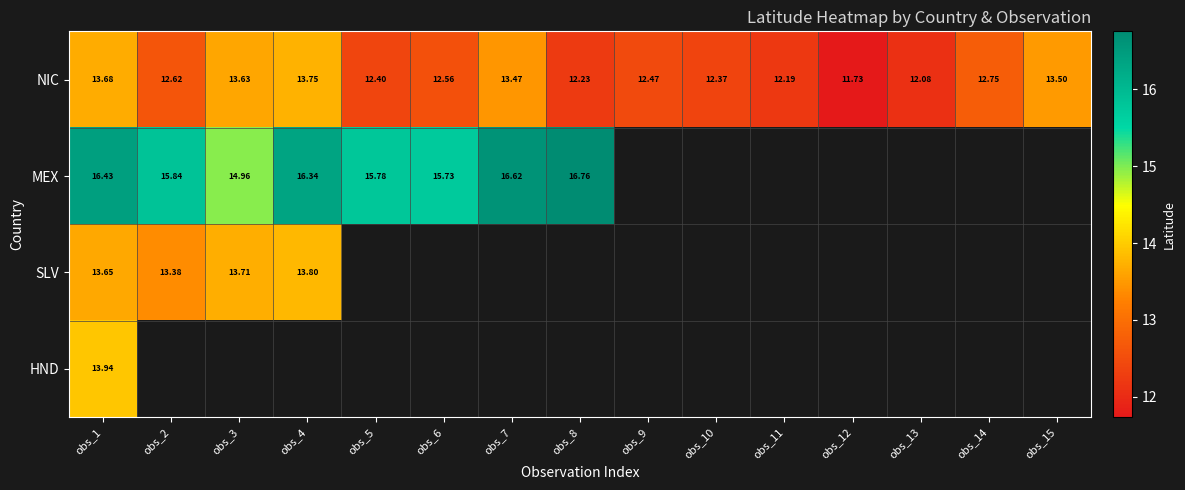

How many values in the NIC series are below 12?

1